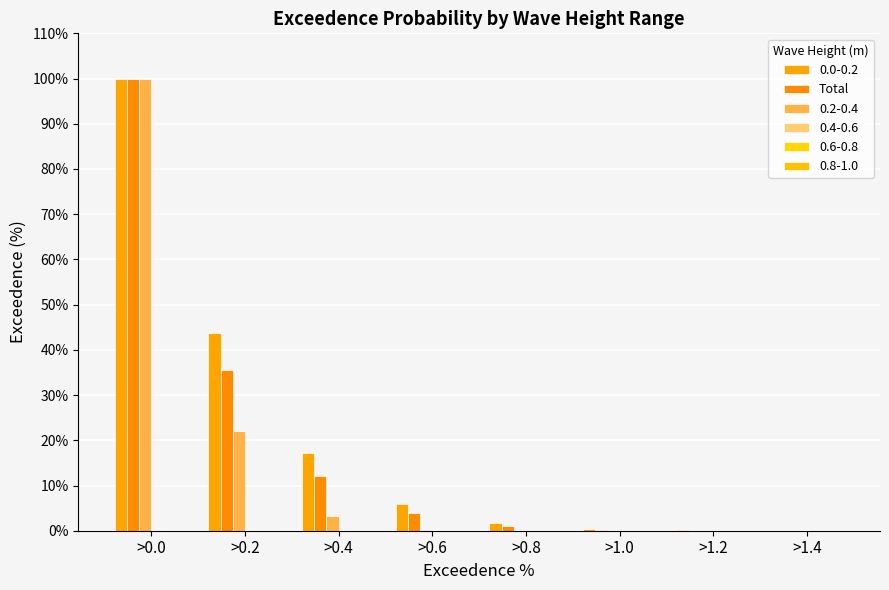

Reading left to right, extract all data points from this chart.

>0.0=100.0	>0.2=35.6	>0.4=12.0	>0.6=3.8	>0.8=1.1	>1.0=0.2	>1.2=0.0	>1.4=0.0